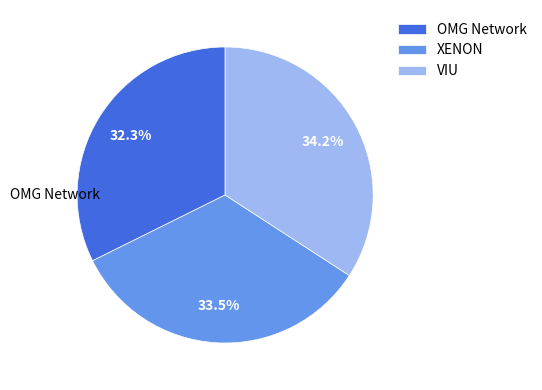

Is OMG Network the majority of the pie?

No